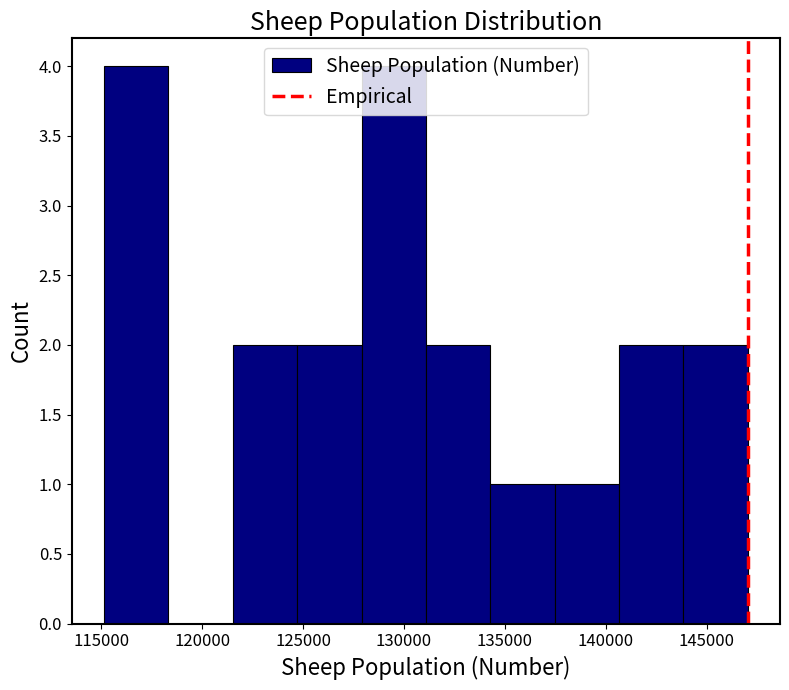

What is the height of the bar covering 137500 to 140500 on the x-axis? Neither the bar edges nor the heights are printed on the chart, so give them approximately, as read against the axes.

1